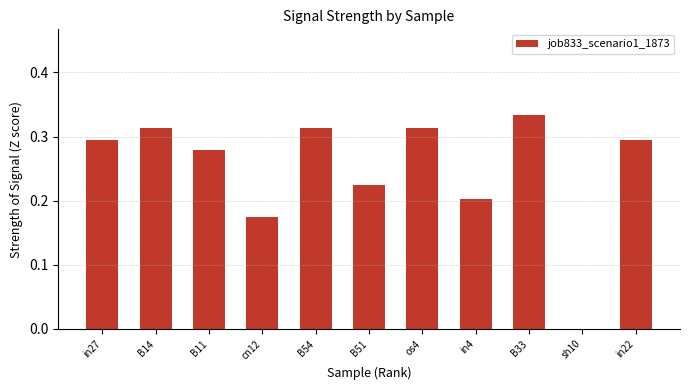

Which label corresponds to the largest value in the chart?

B33